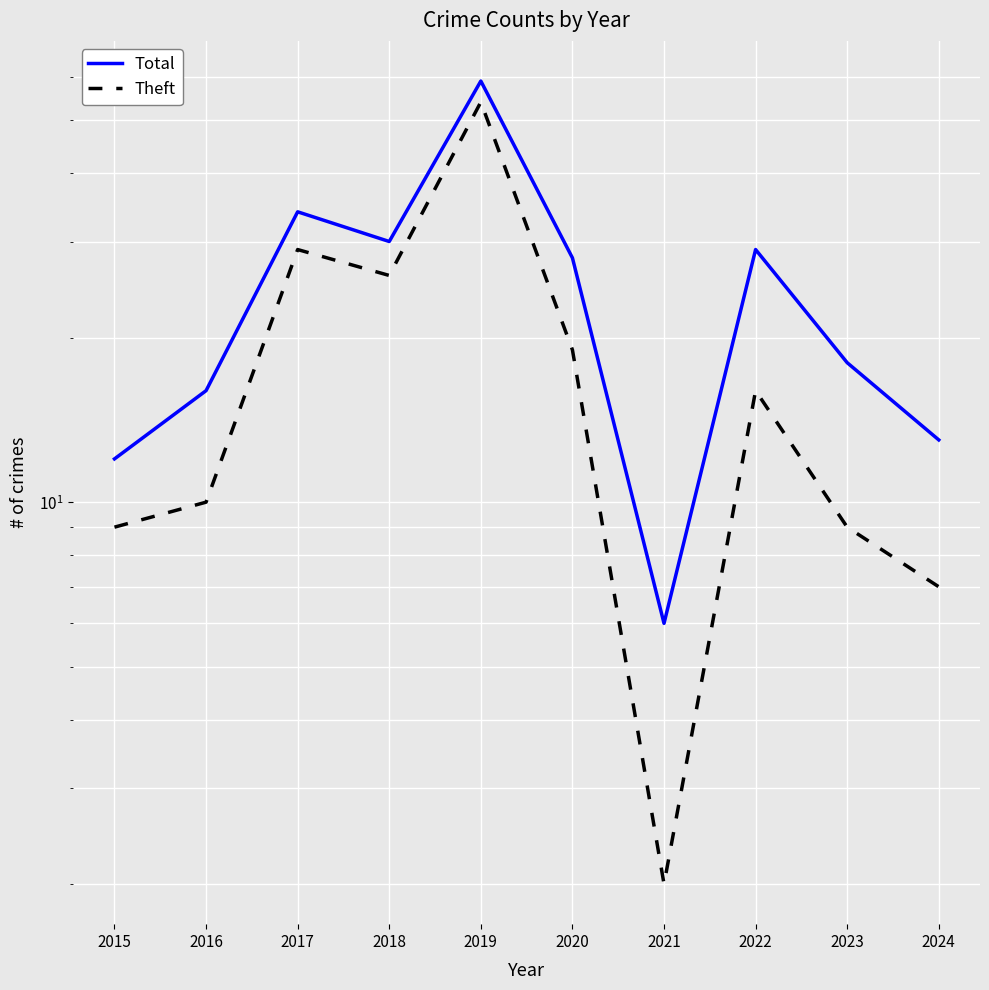

What is the sum of the Total values at 2019 and 2022?

88